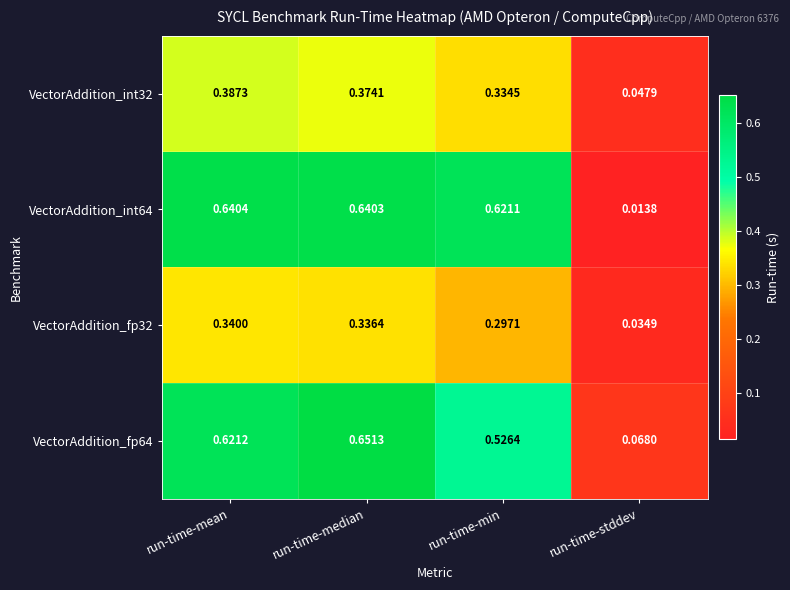

At which label does VectorAddition_int64 reach its peak?

run-time-mean